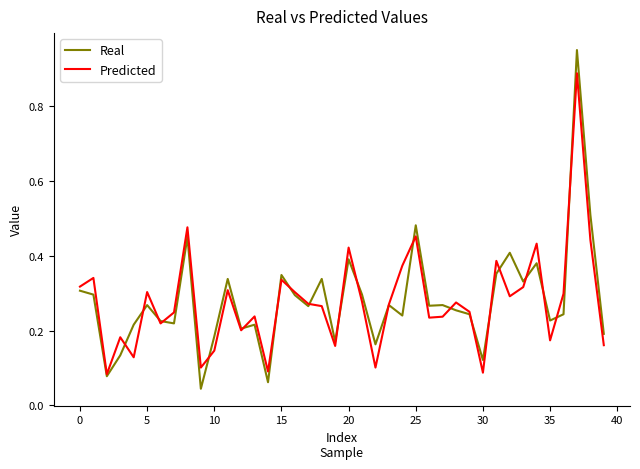

In Real, how many points are higher than both neighbors (excluding endpoints)?

13